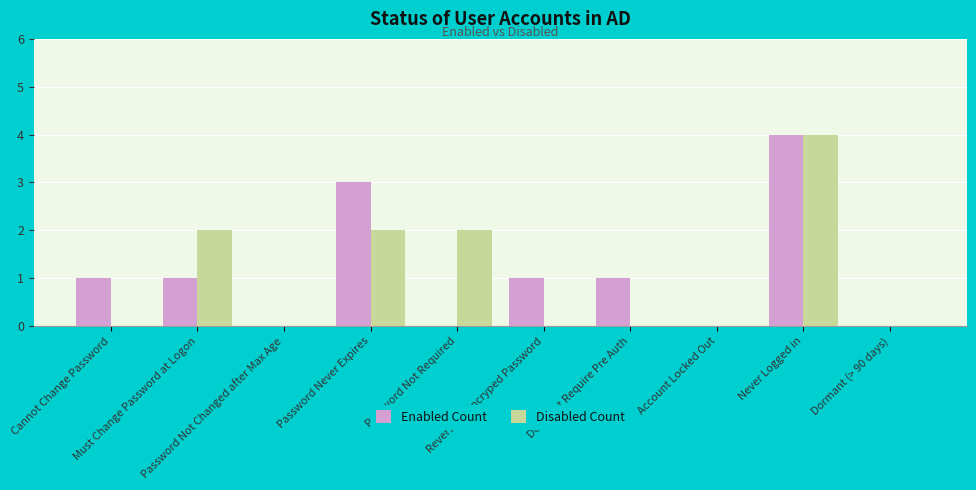

What is the sum of all Disabled Count values?

10